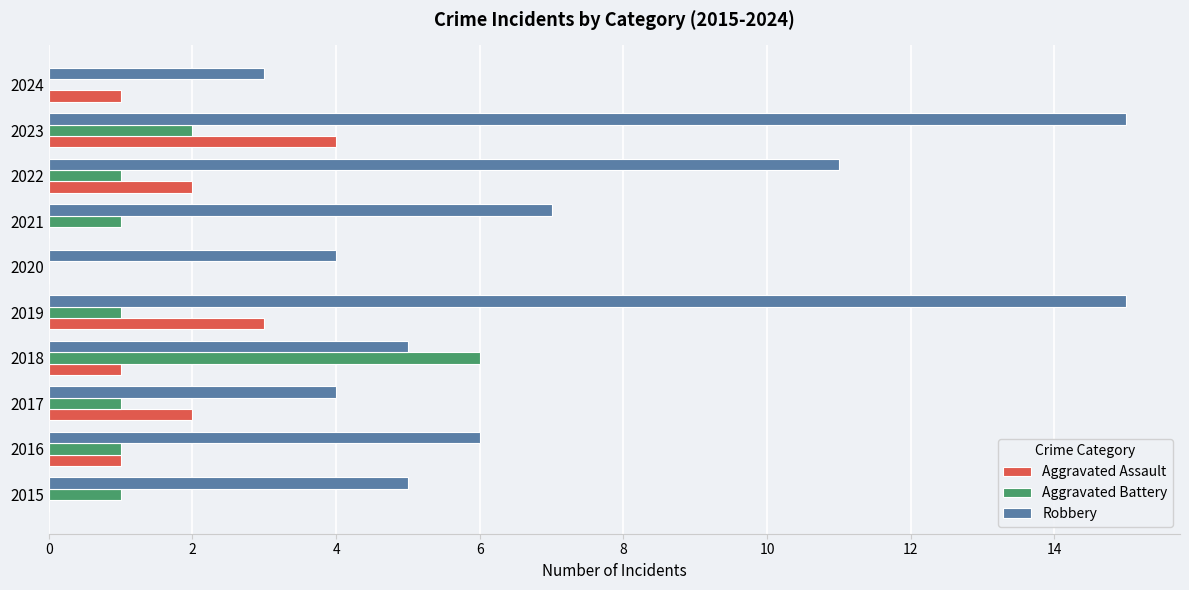

Which series changed the most between 2015 and 2019?

Robbery